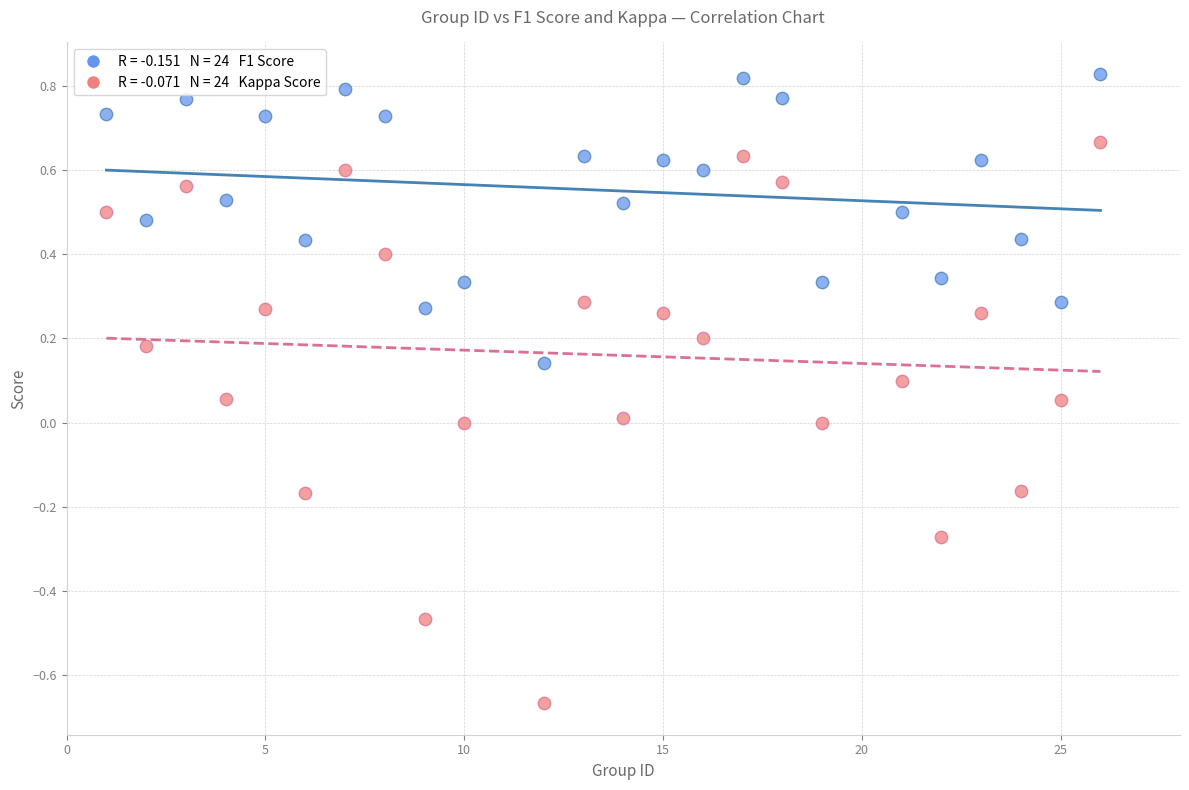

Across all data points, what is the range of Y values (max minus min)?

1.5